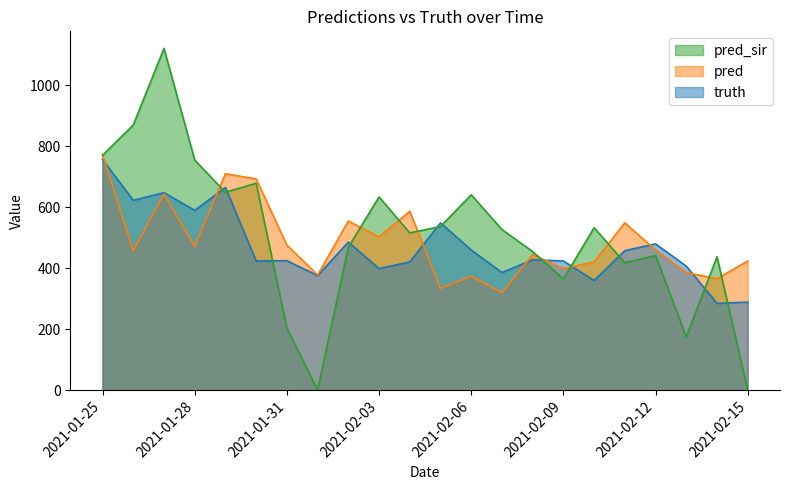

At which label does pred_sir reach its minimum?

2021-02-01